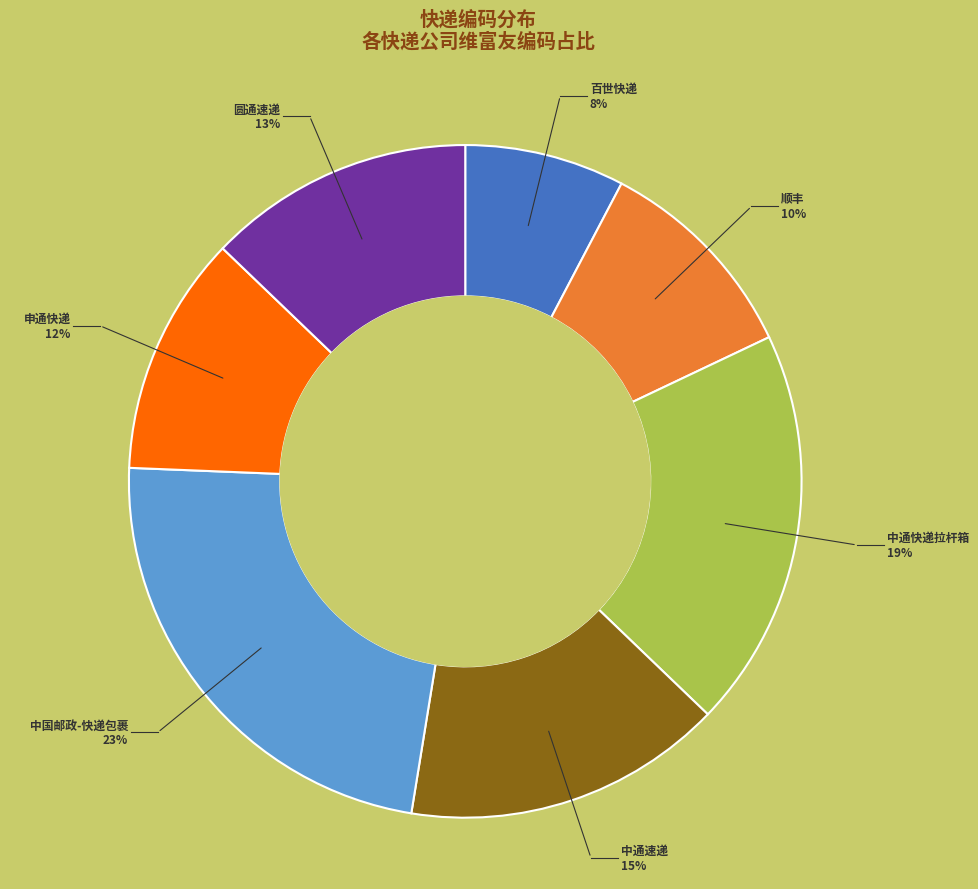

To the nearest percent, what is the average slice percentage?

14%